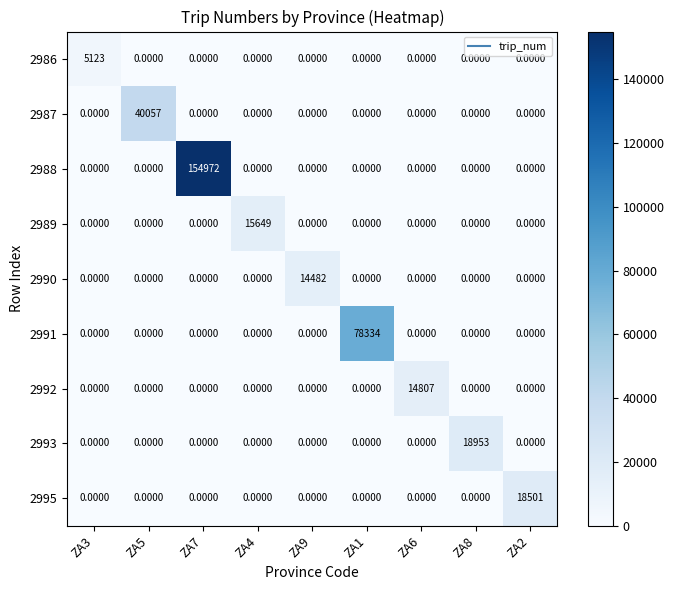

List the series in order of their peak value, lowest first.

2986, 2990, 2992, 2989, 2995, 2993, 2987, 2991, 2988